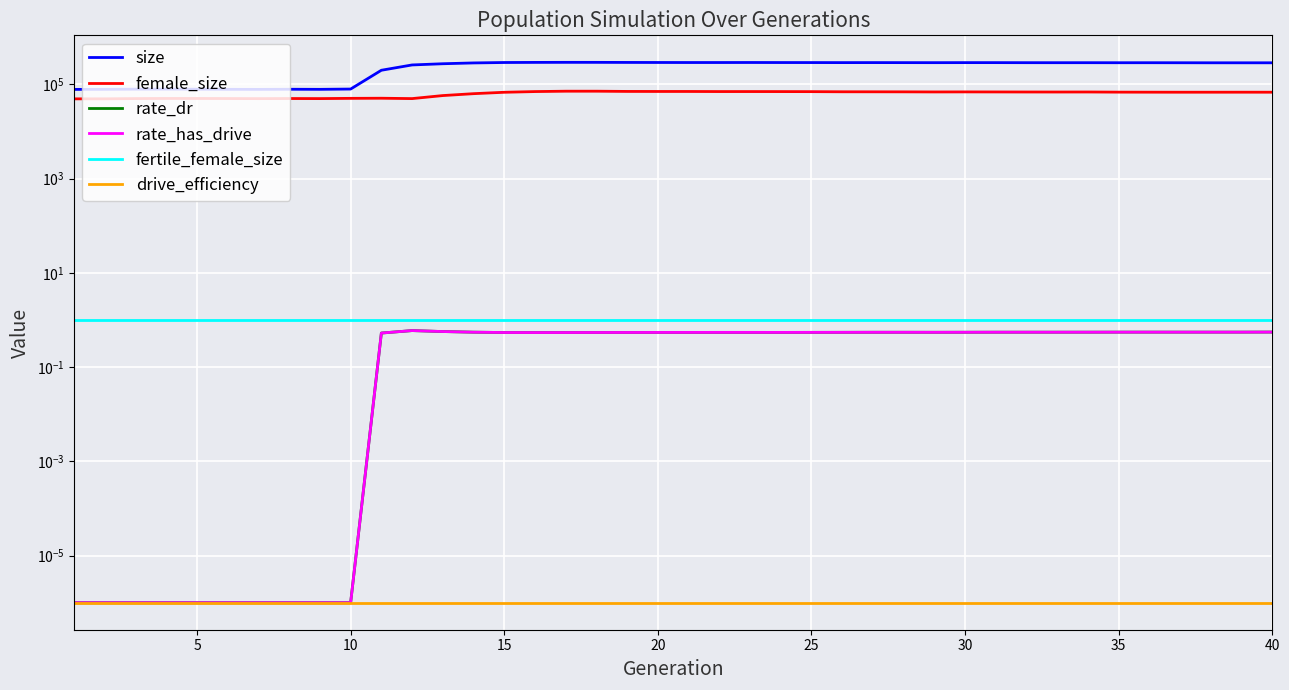

At which label does size first exceed 288346?

15